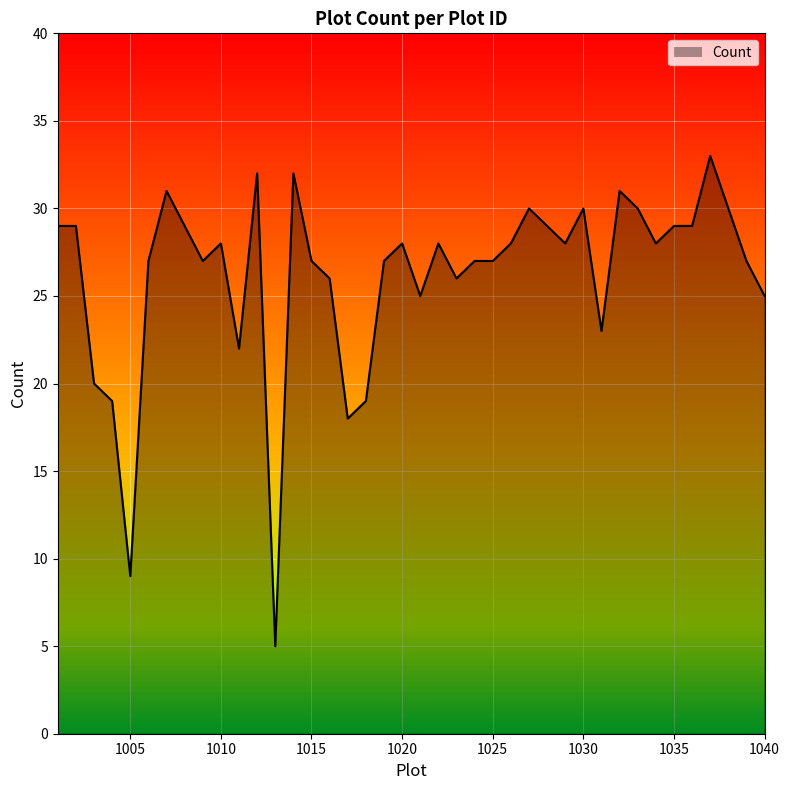

What is the difference between the maximum and minimum values?

28